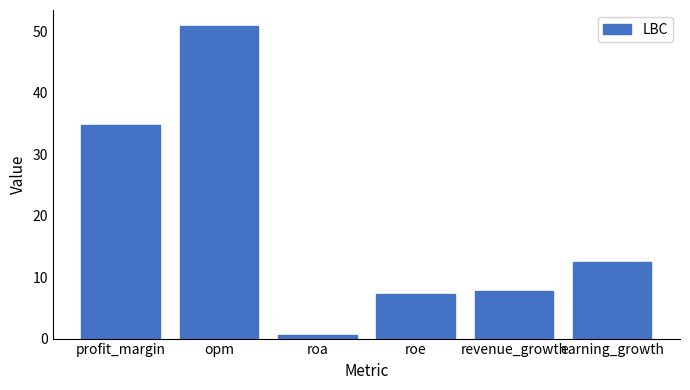

What is the difference between the second highest and minimum values?

34.1